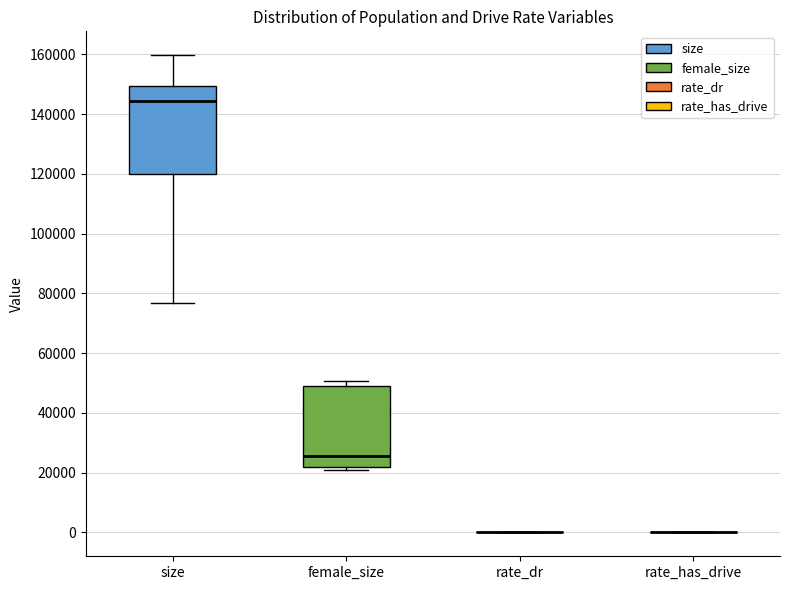

Comparing the boxes themselves (not the whiskers), which one is the tallest?

size